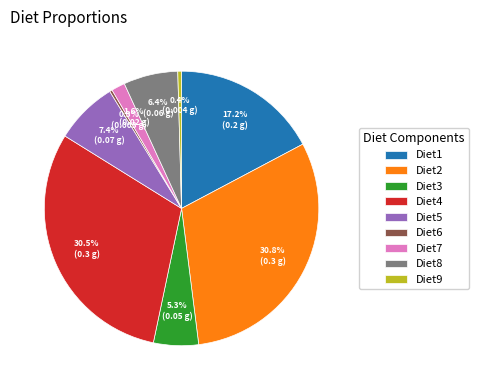

Count the number of slices in the pie.

9